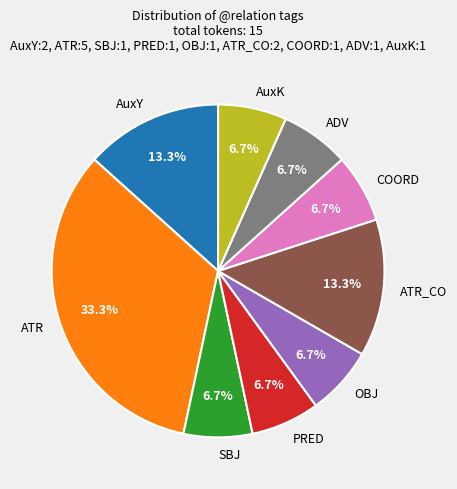

Count the number of slices in the pie.

9